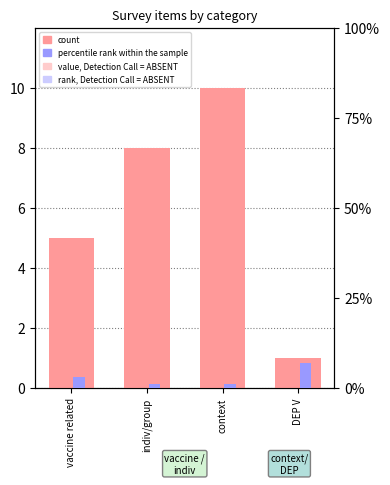

How many bars are there in total?

8